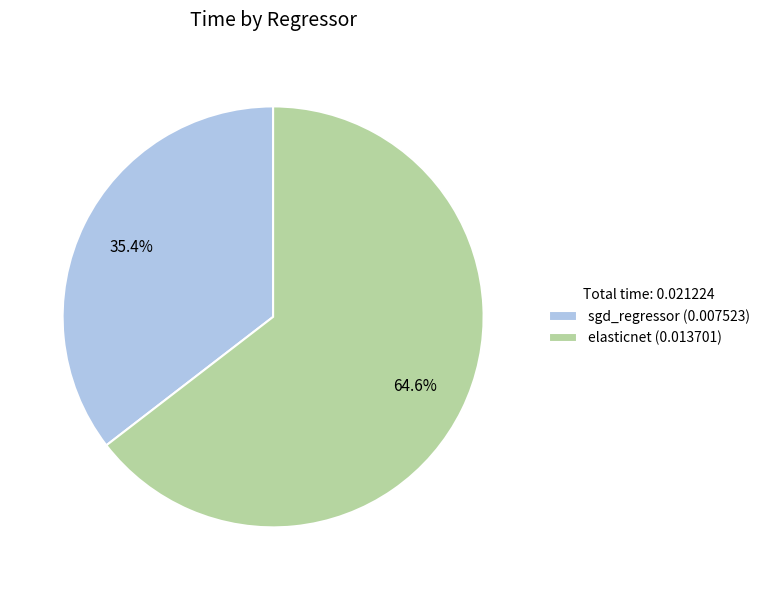

Which slice is the smallest?

sgd_regressor